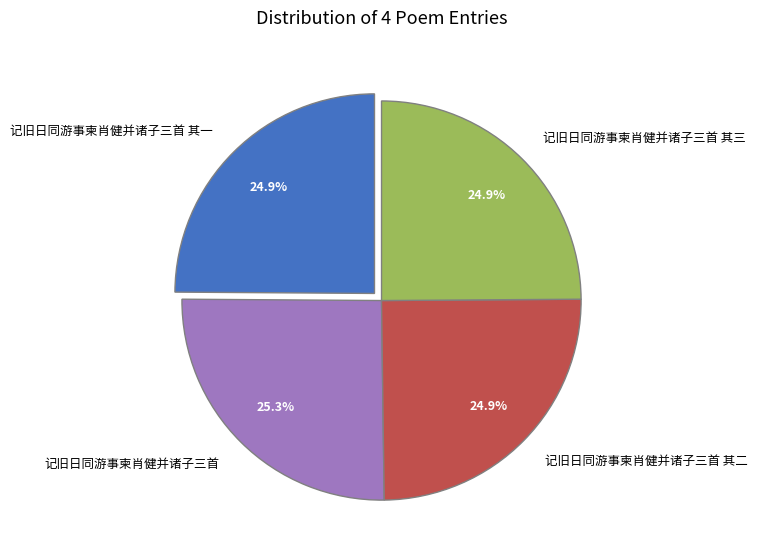

Does 记旧日同游事柬肖健并诸子三首 其二 represent more than half of the total?

No